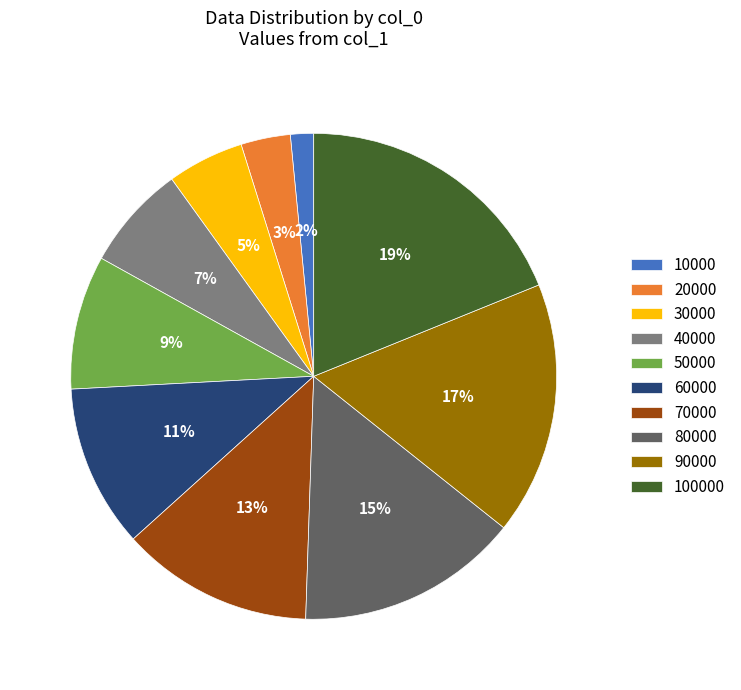

Which category has the biggest portion of the pie?

100000